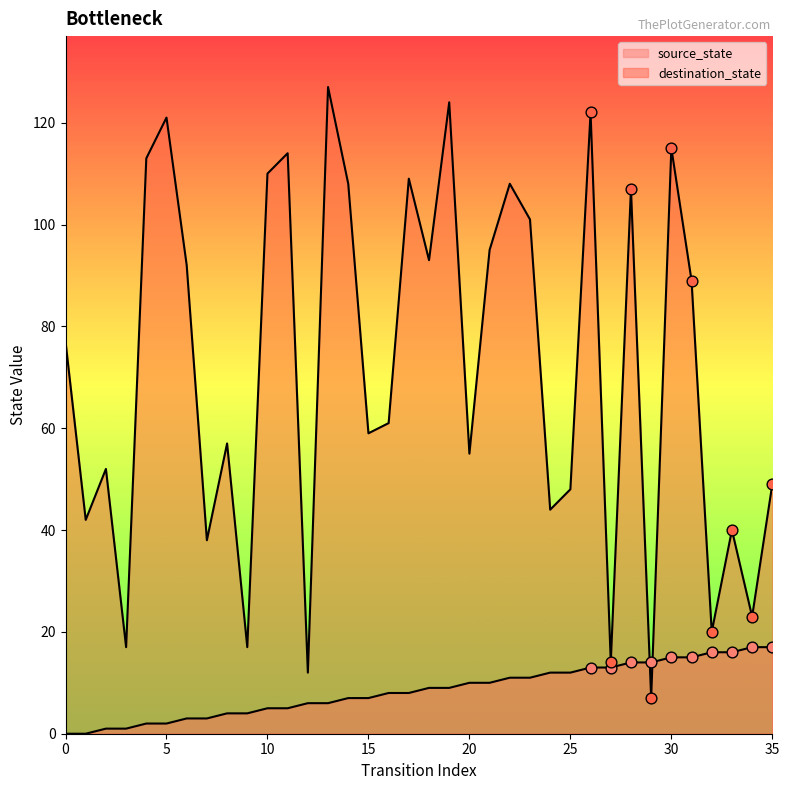

Which series reaches the maximum Y coordinate?

destination_state